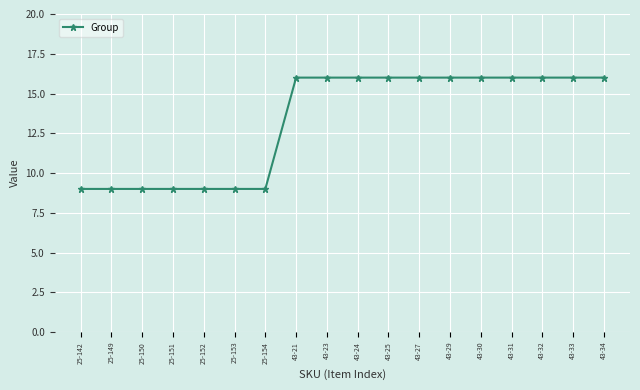

Reading left to right, transcribe all the data shown in this chart.

9	9	9	9	9	9	9	16	16	16	16	16	16	16	16	16	16	16